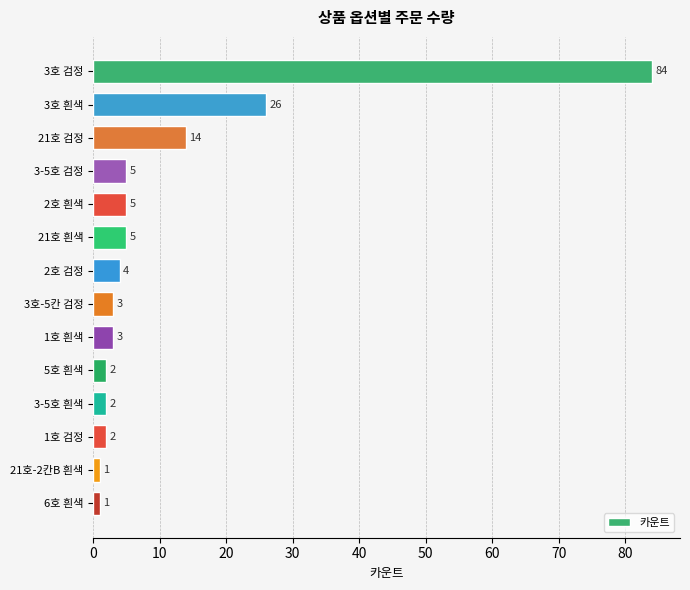

What is the value of the 5th bar from the top?

5